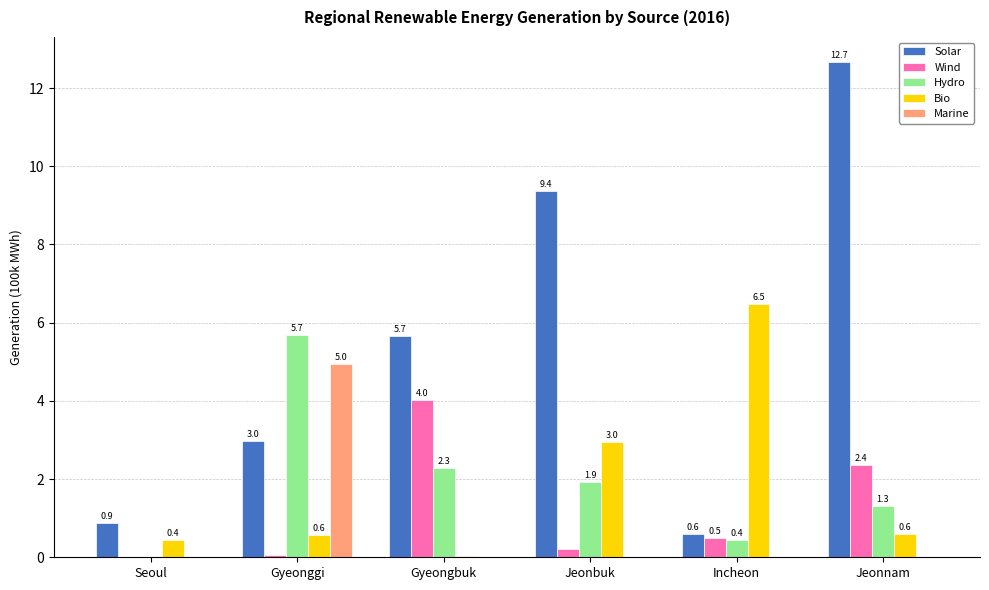

What is the sum of all Marine values?

5.0